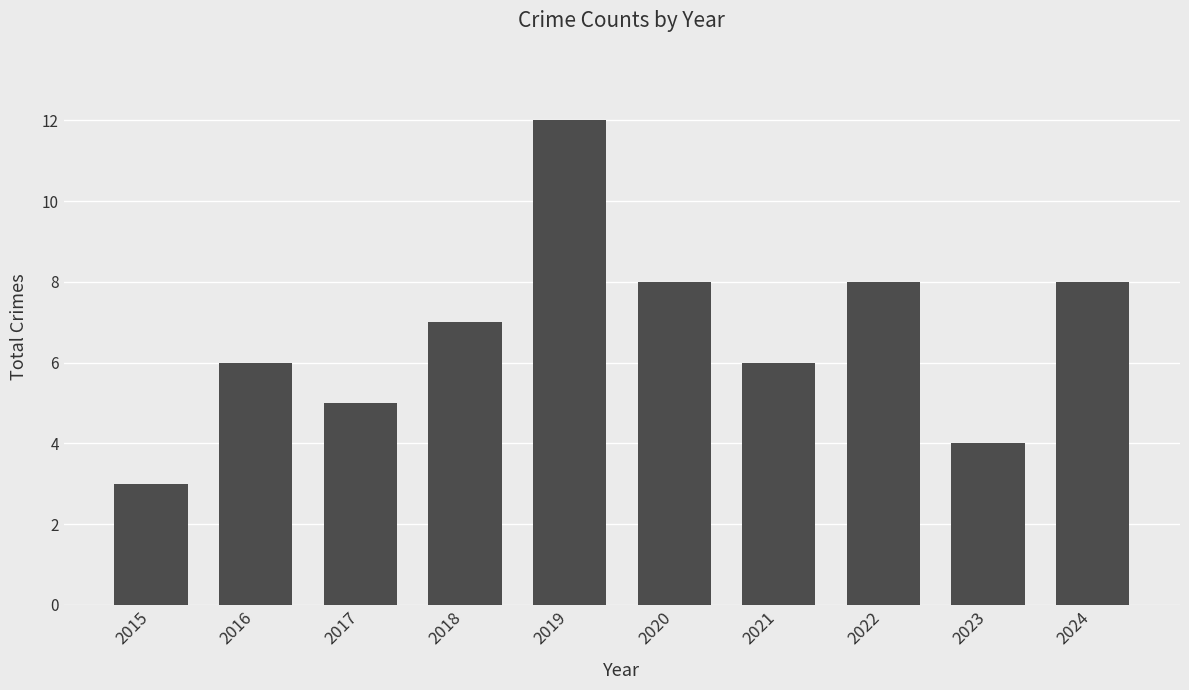

Are the bars grouped side by side (vs. stacked)?

No